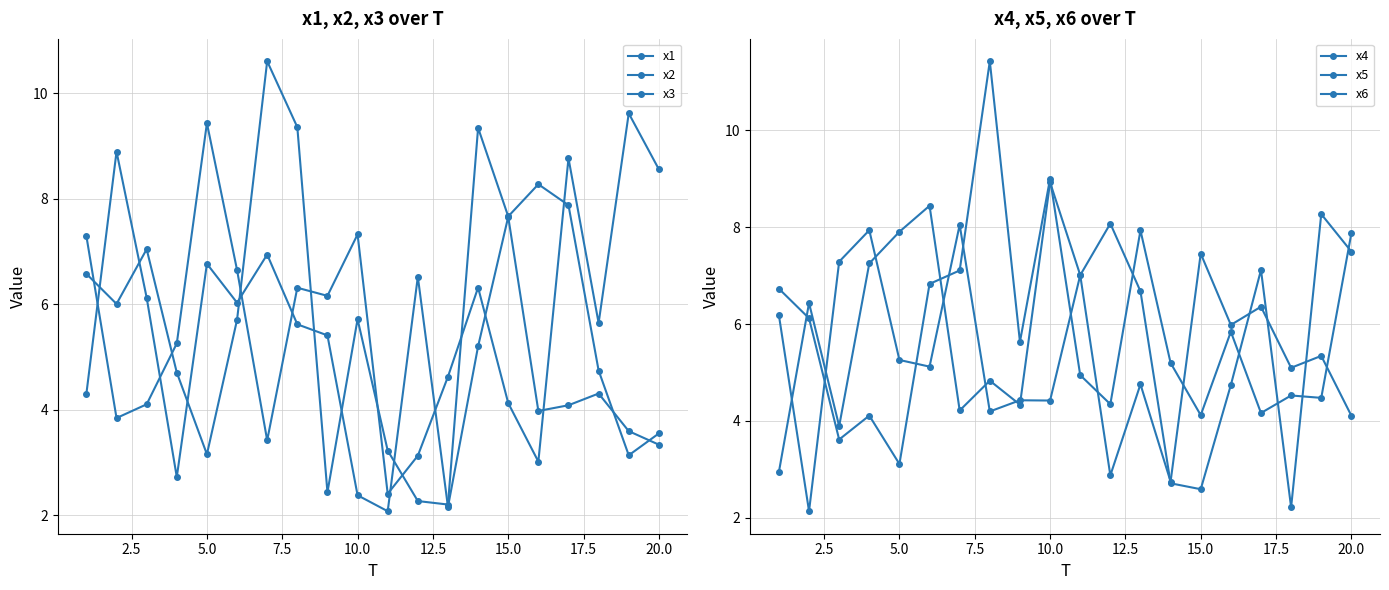

Which series has the widest spread of values?

x2